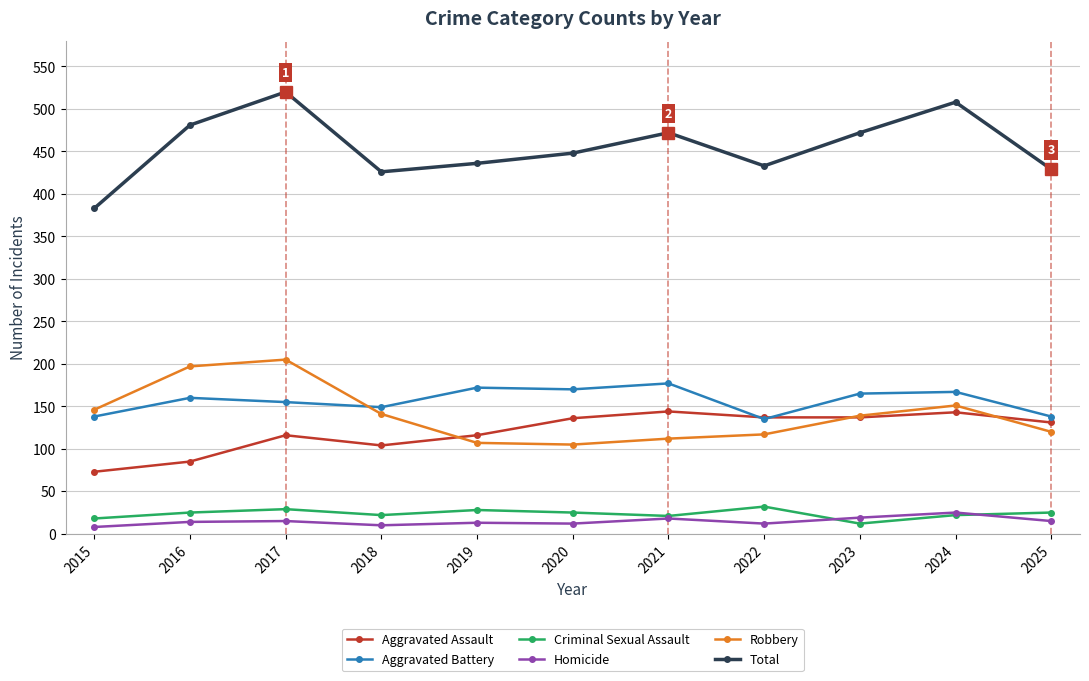

How many categories are shown in the chart?

11